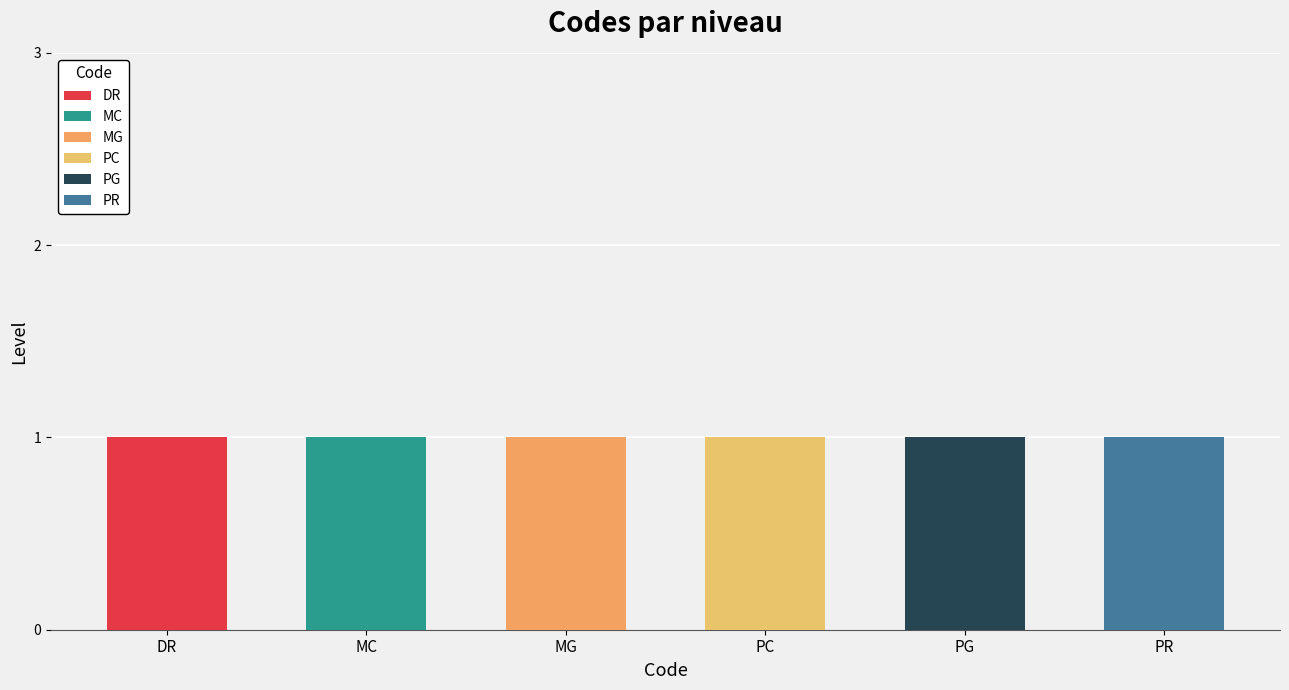

Are the bars horizontal?

No